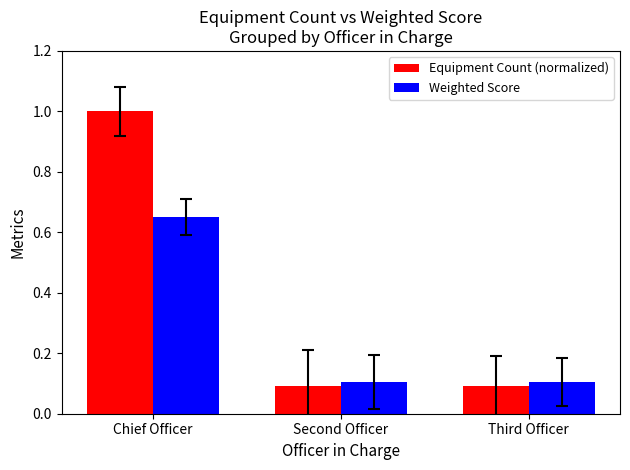

Read the Weighted Score value at Third Officer.

0.1